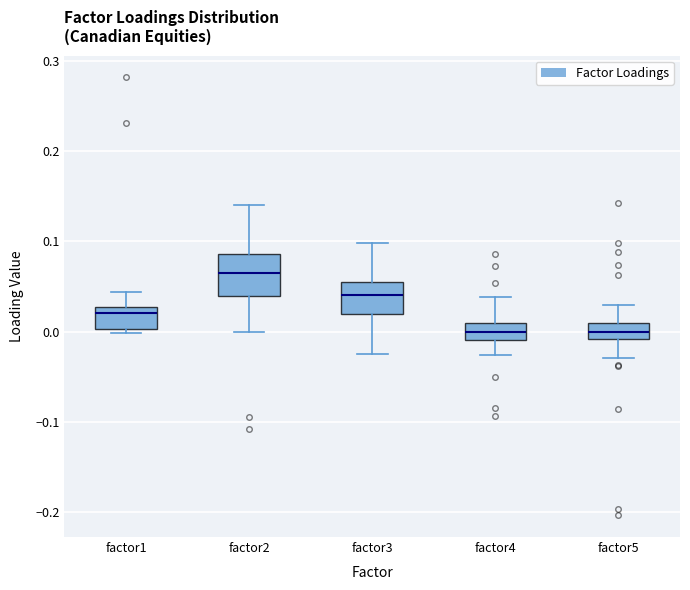

Which box is the tallest, from its lower edge to its upper edge?

factor2